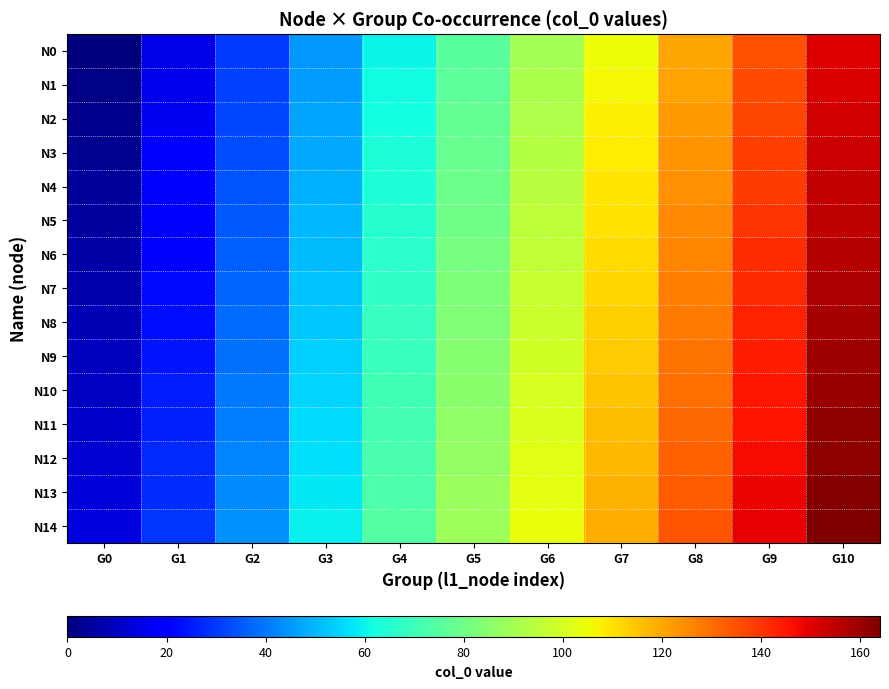

Rank the series at G6 from lowest to highest value.

N0, N1, N2, N3, N4, N5, N6, N7, N8, N9, N10, N11, N12, N13, N14